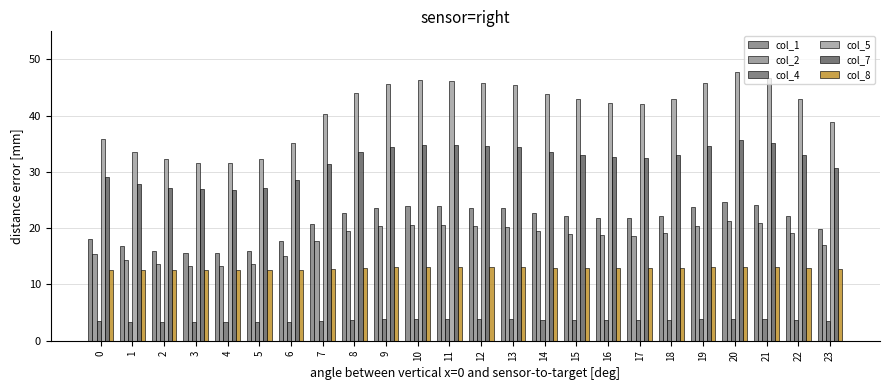

Where is col_5 nearest to the value 39?

23